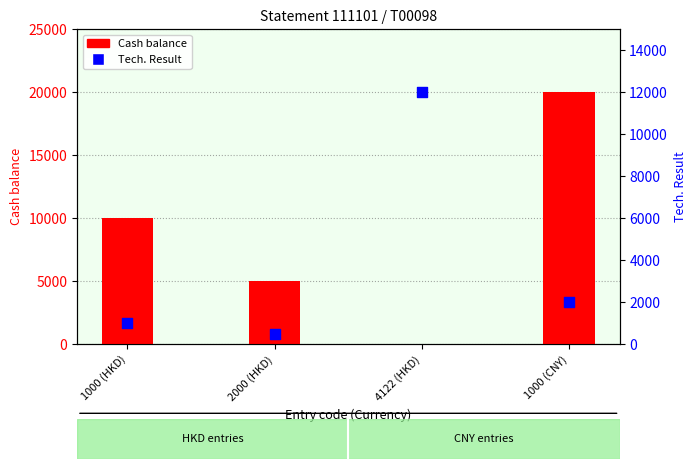

Which series has the largest total across all categories?

Cash balance